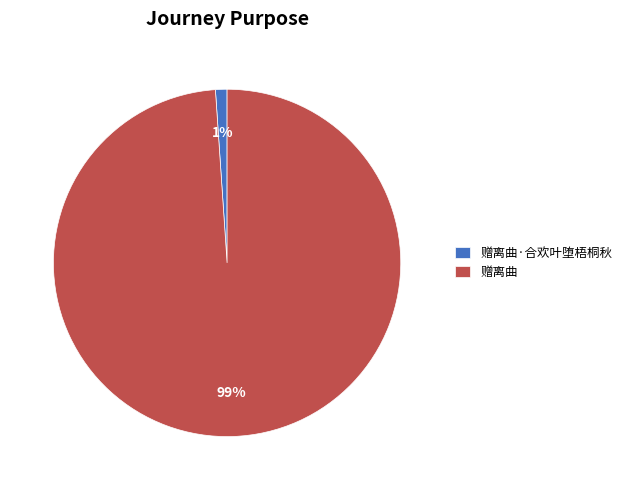

How many slices are in this pie chart?

2